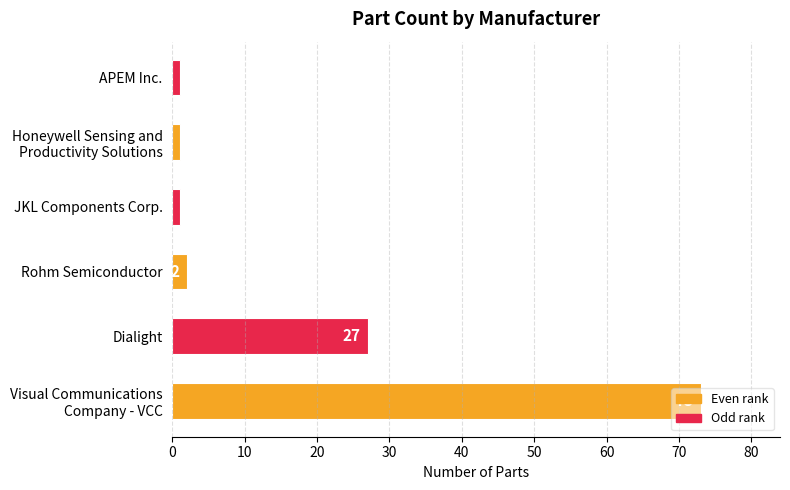

What is the greatest value displayed?

73